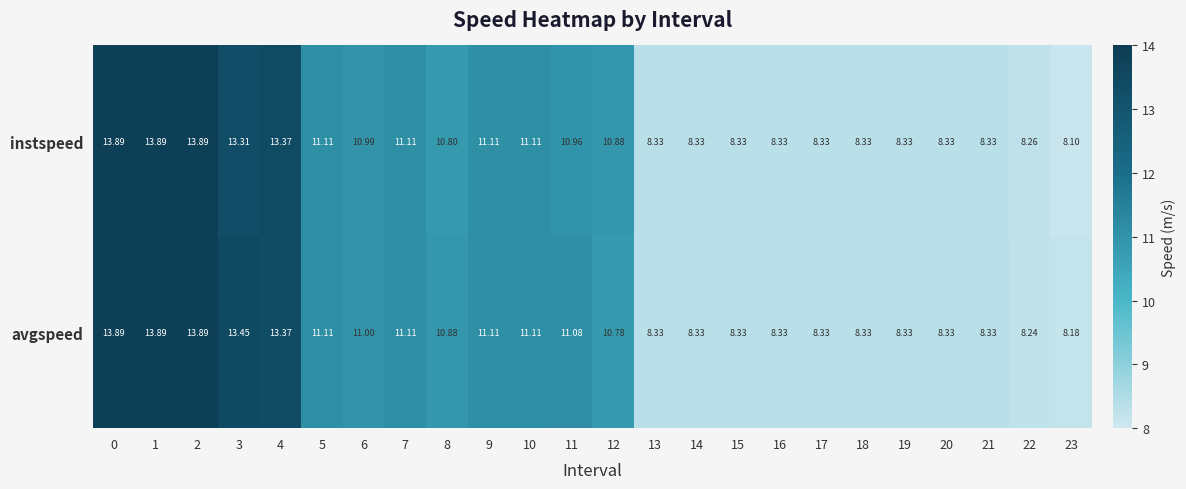

What is the total value across all series at 22?

16.5